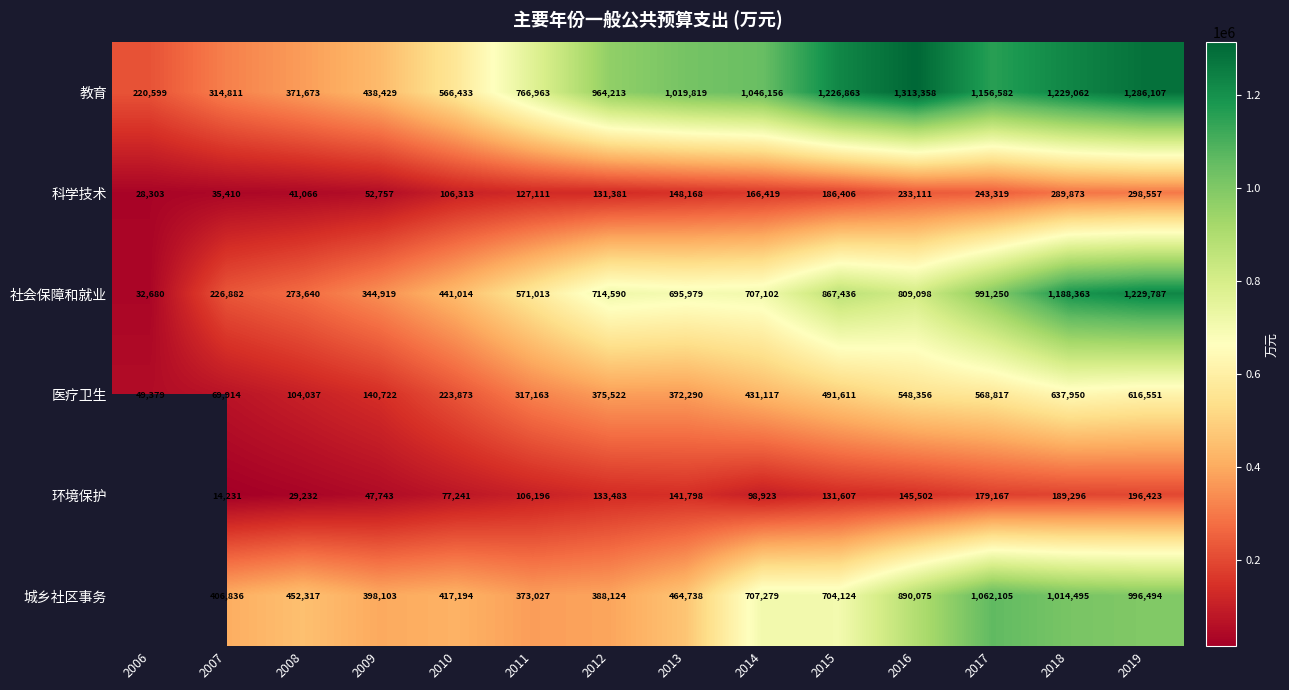

What is the approximate value of 科学技术 at 2019, to the nearest 10?

298560